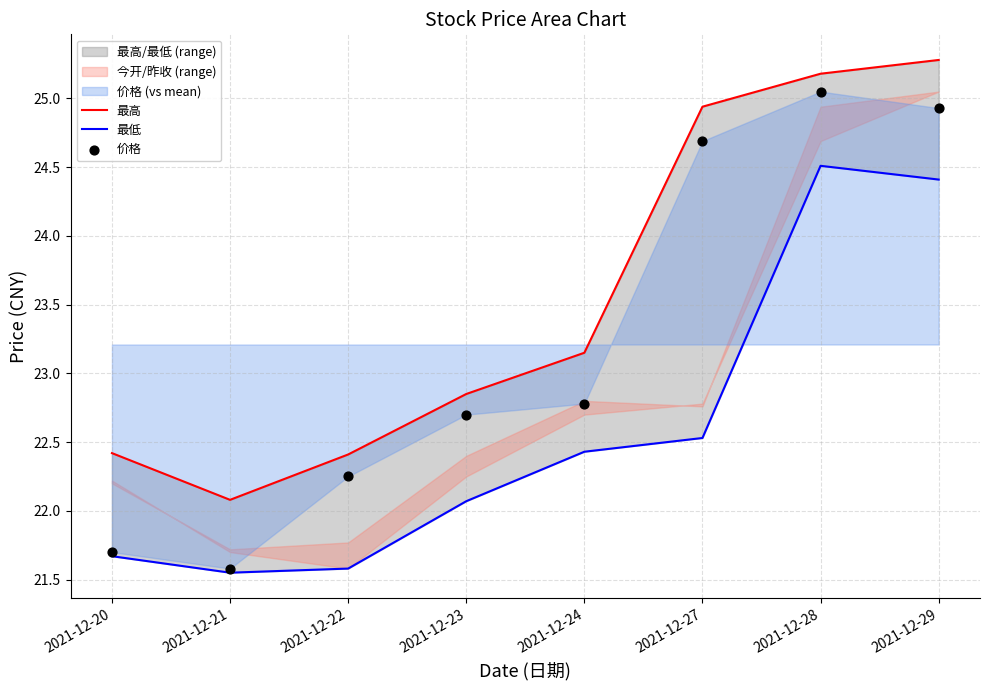

Is the value of 最低 at 2021-12-24 greater than the value of 最高 at 2021-12-27?

No